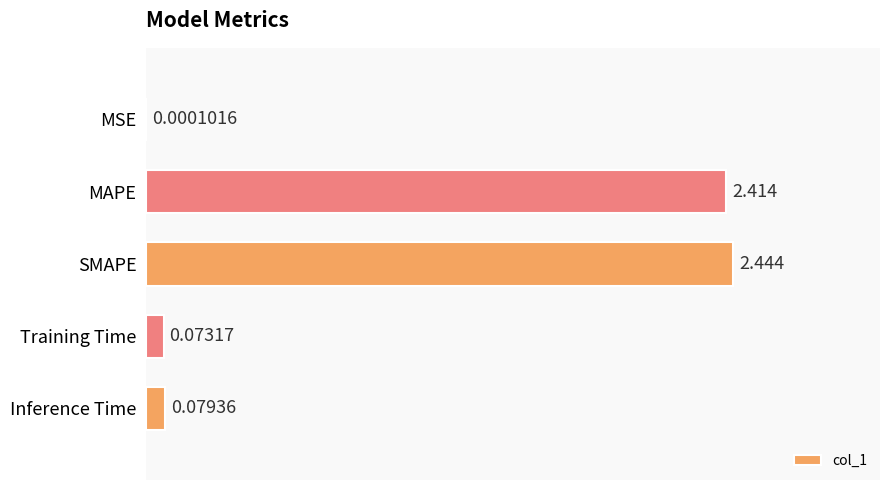

Between SMAPE and MAPE, which is larger?

SMAPE